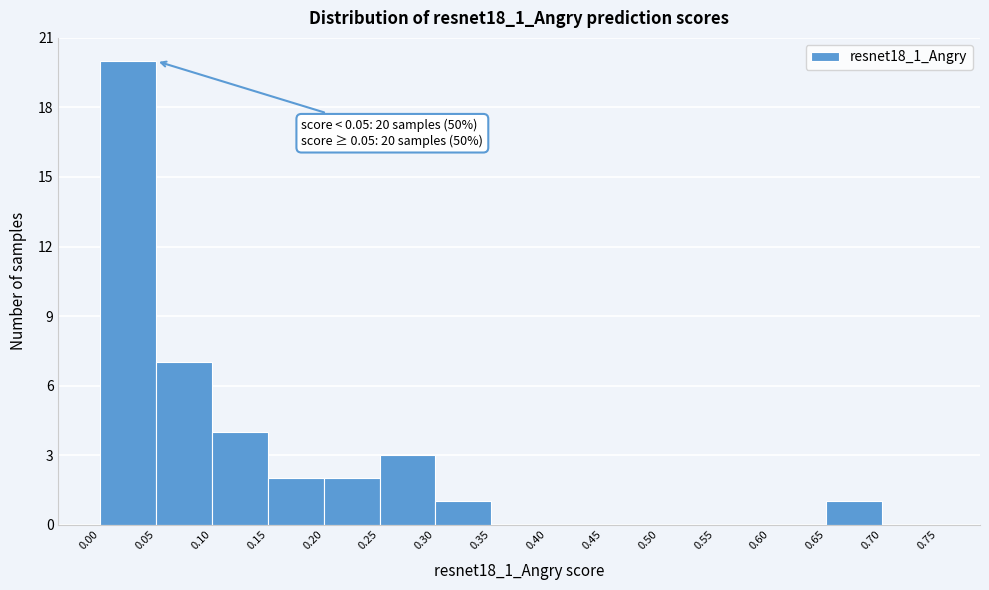

Over which range of the x-axis is the bar tallest?

0.00 to 0.05